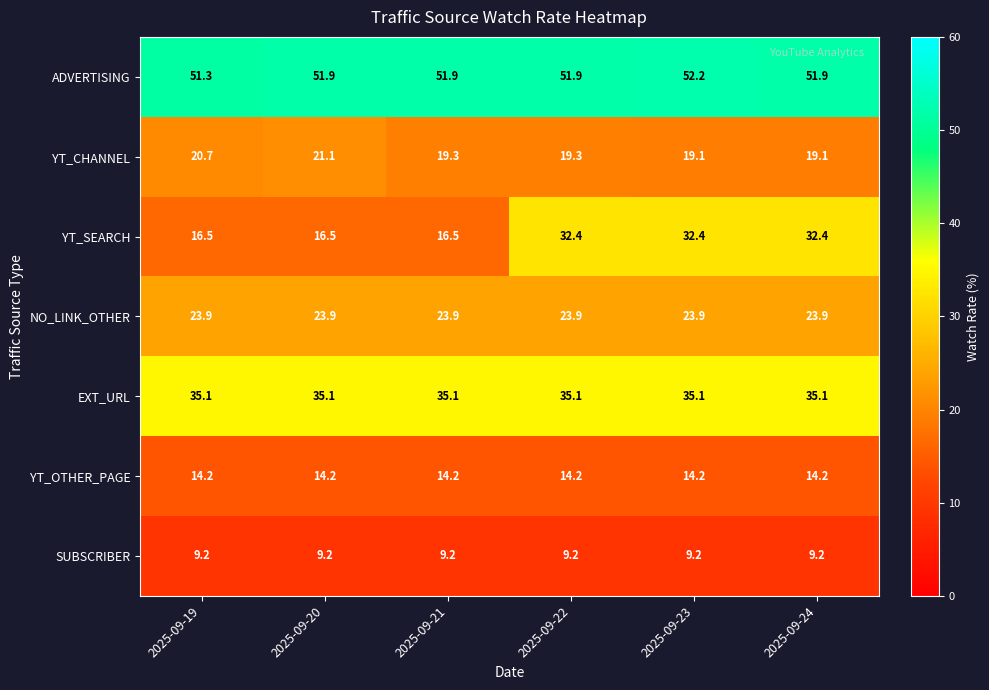

The NO_LINK_OTHER series shows 23.9 at 2025-09-19. True or false?

True